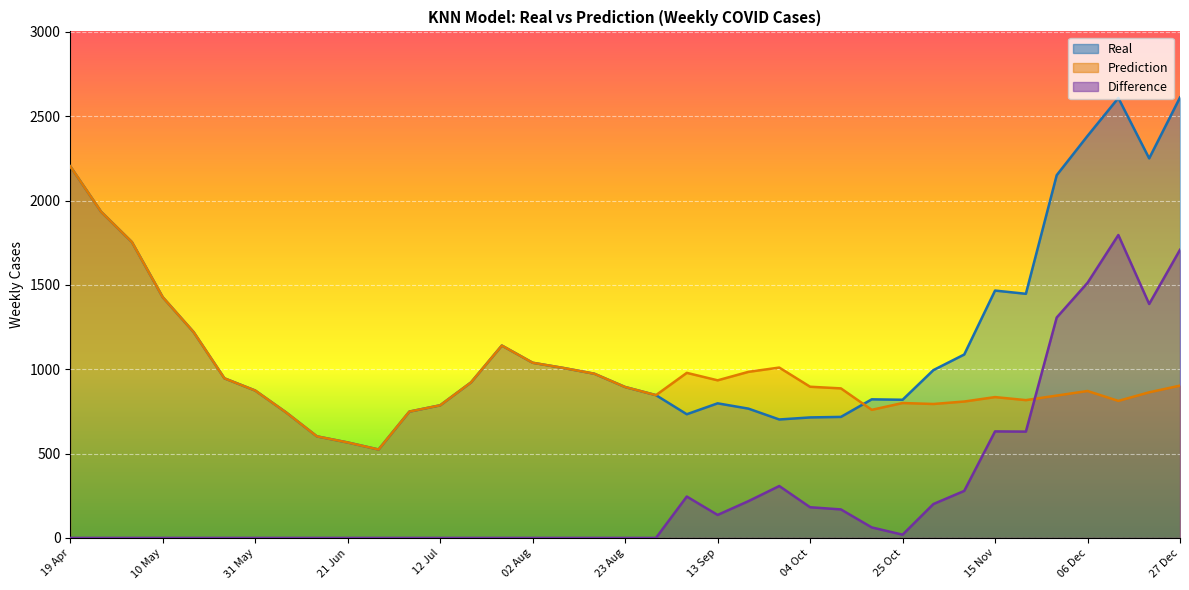

At how many categories does at least one series exceed 1147?

12